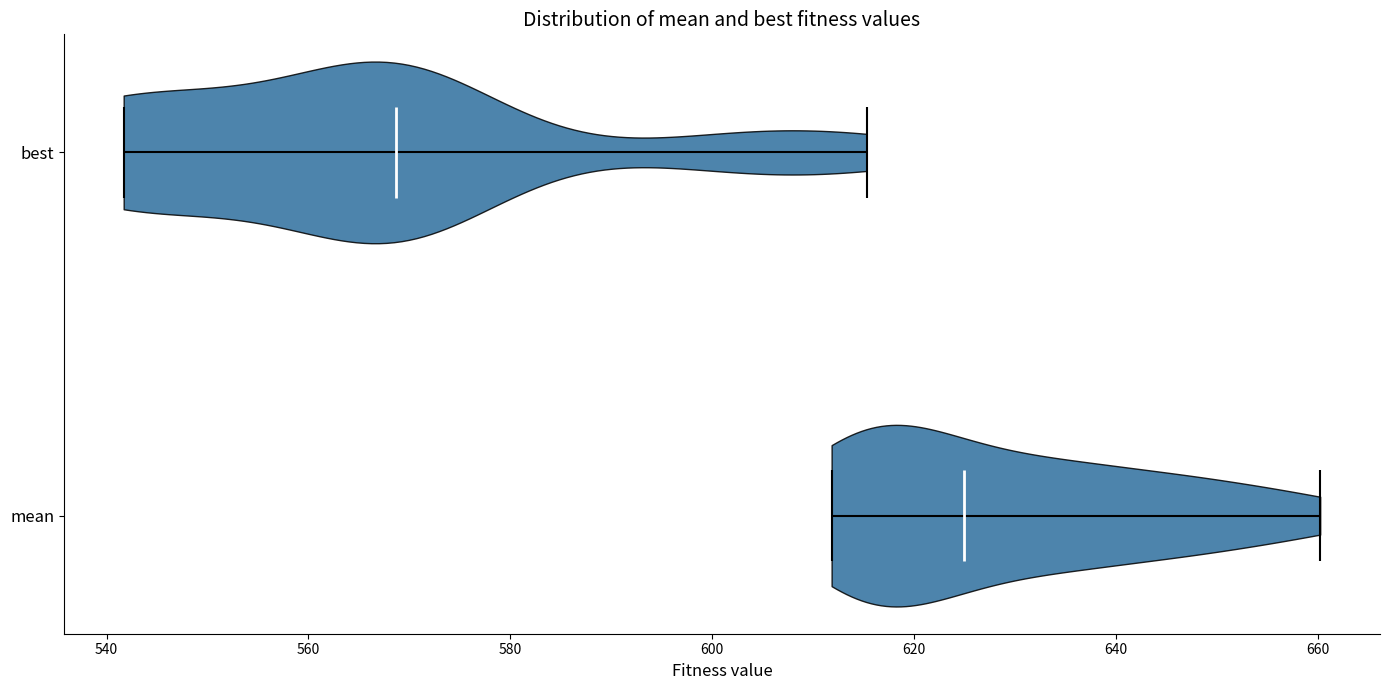

Which violin has the furthest to the right median line?

mean